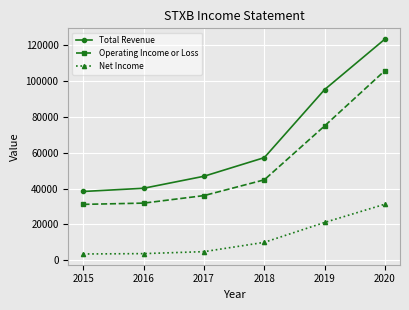

What is the lowest value of the Operating Income or Loss series?

31200